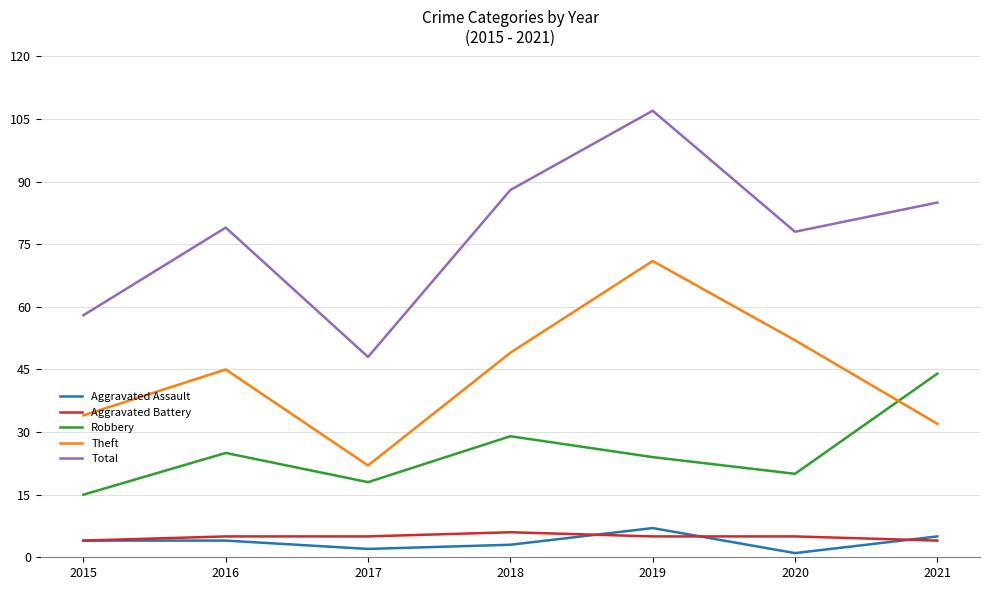

What are all the series names shown in the legend?

Aggravated Assault, Aggravated Battery, Robbery, Theft, Total